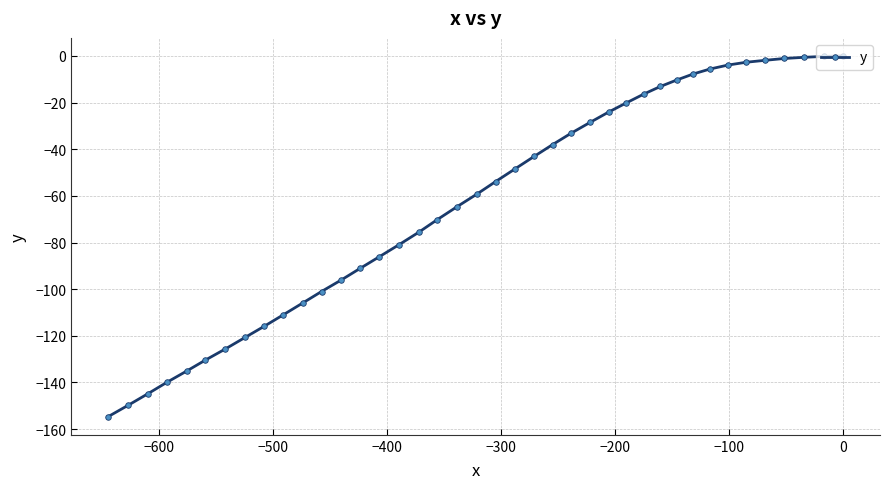

What is the value of the 22nd point from the left?

-48.3